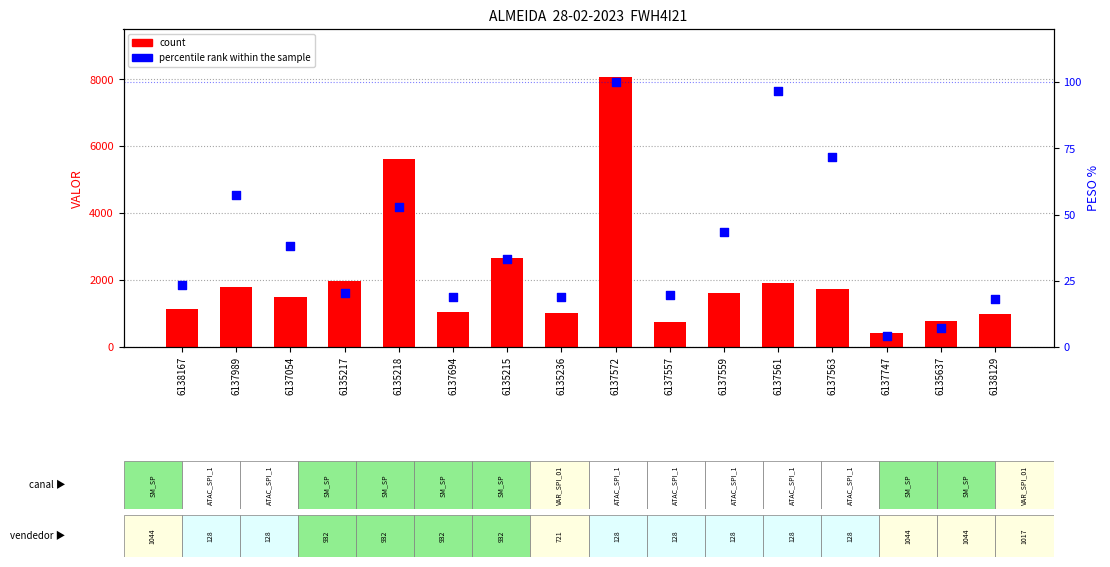

Which series has the largest total across all categories?

count